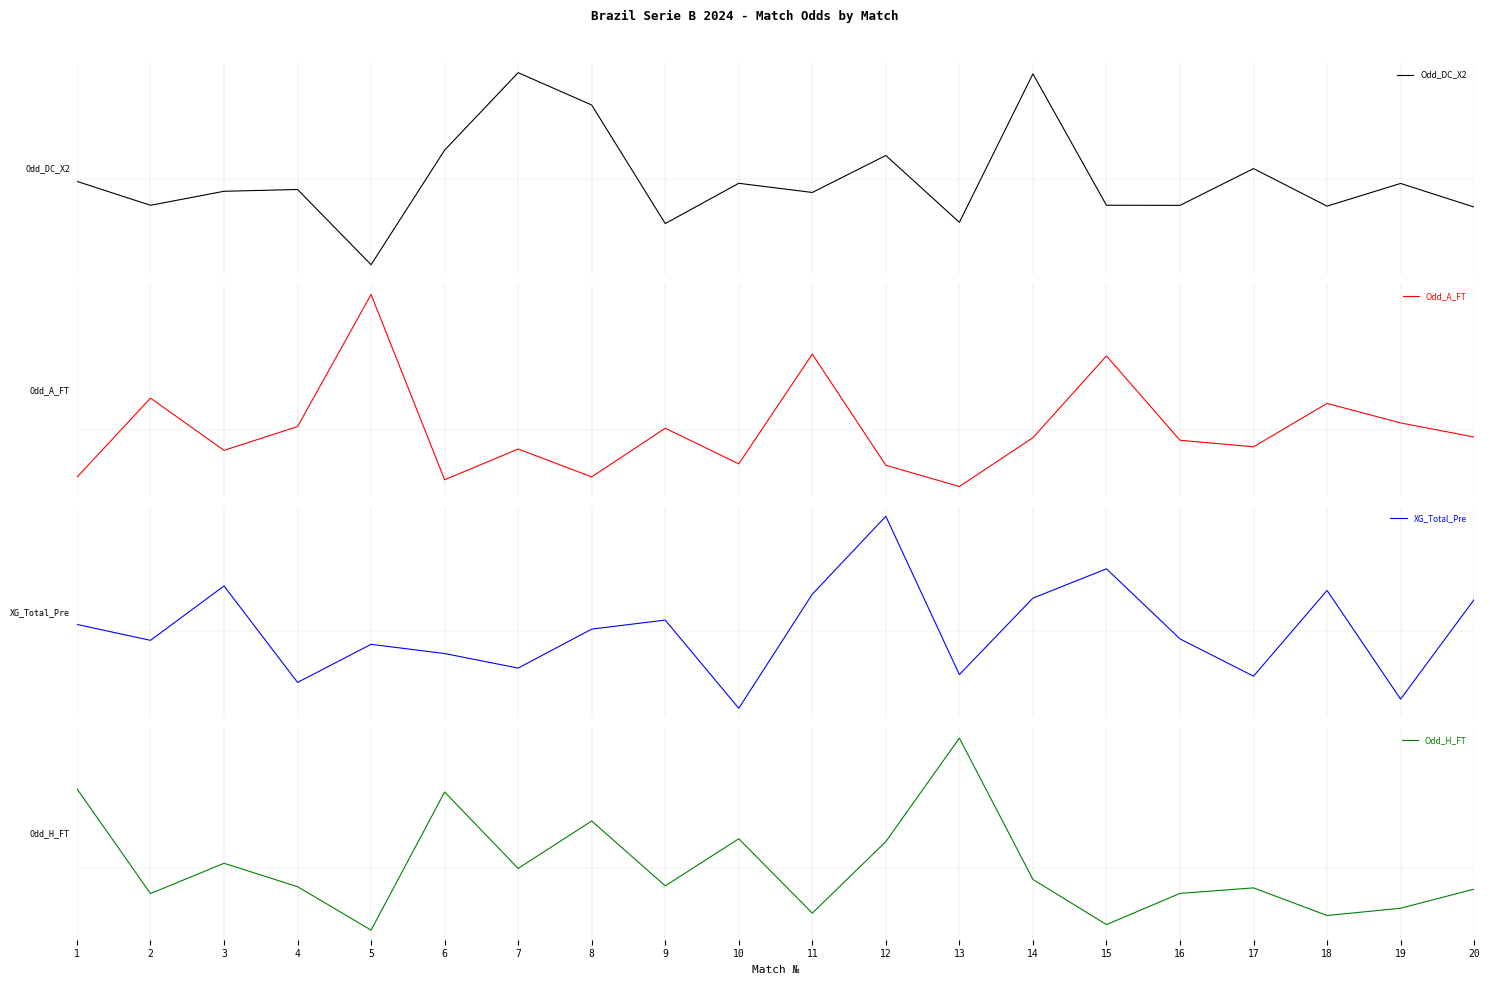

True or false: Odd_A_FT has more than 2 interior local peaks.

True